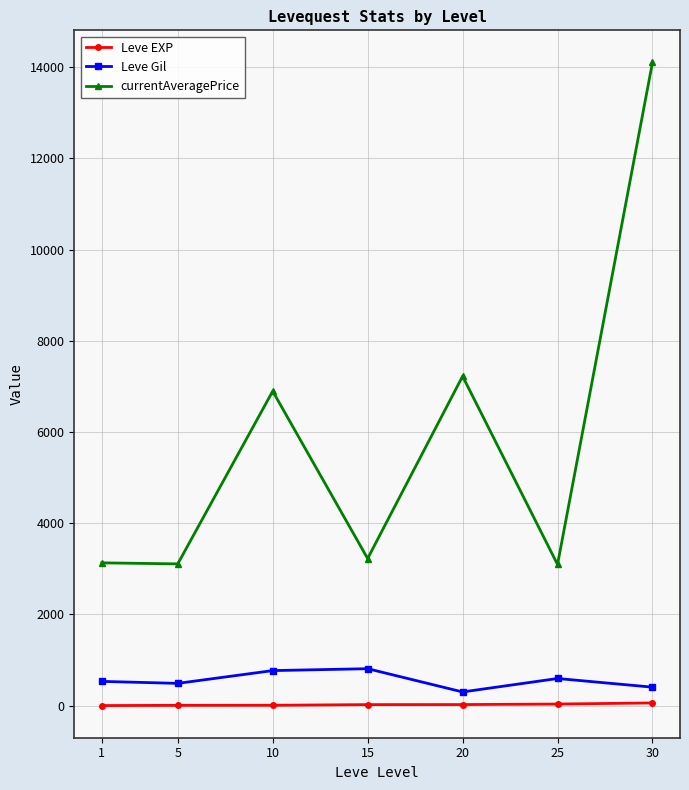

What is the maximum value shown in the chart?

14105.5